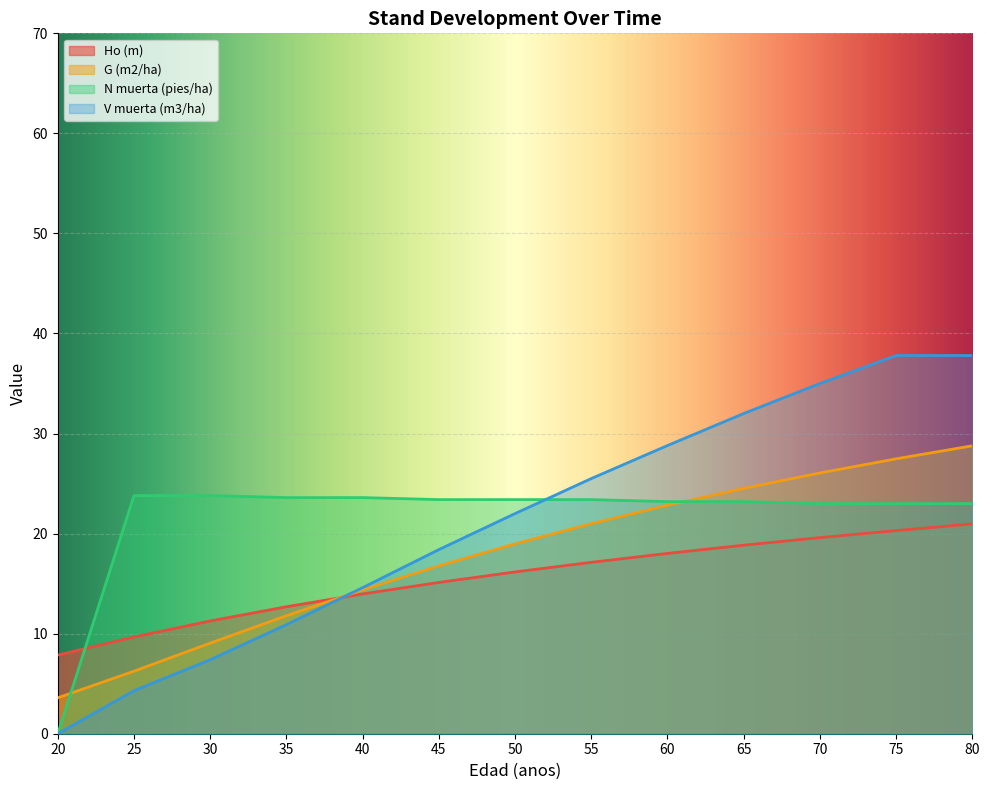

What are all the series names shown in the legend?

Ho (m), G (m2/ha), N muerta (pies/ha), V muerta (m3/ha)